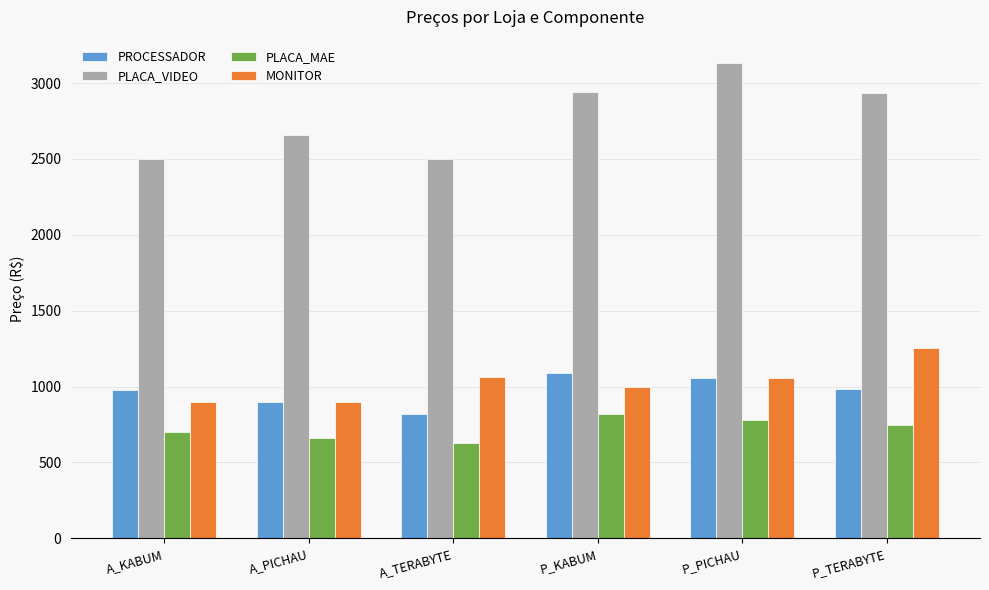

How many bars are there in each group?

4